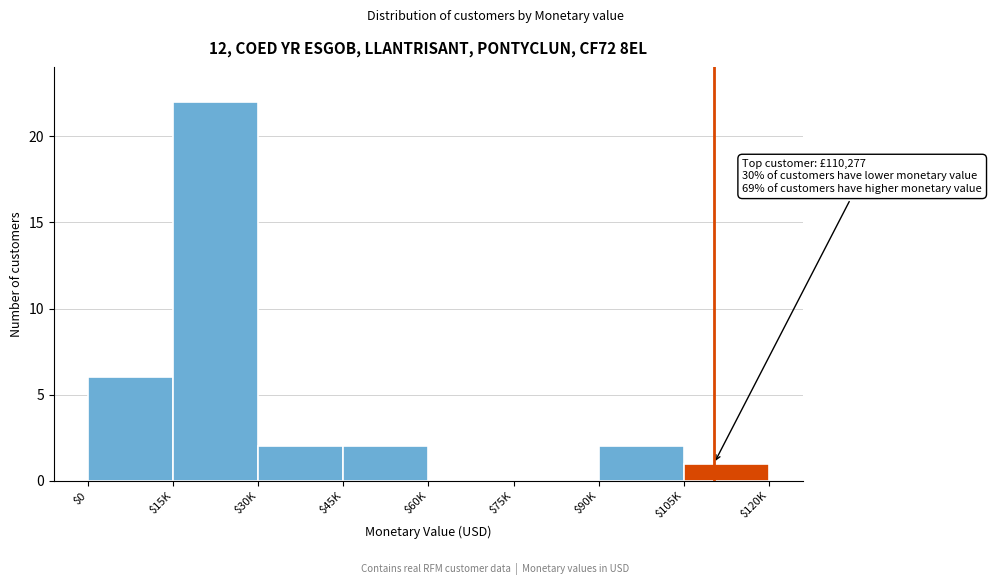

At which label is the value closest to 11?

$0